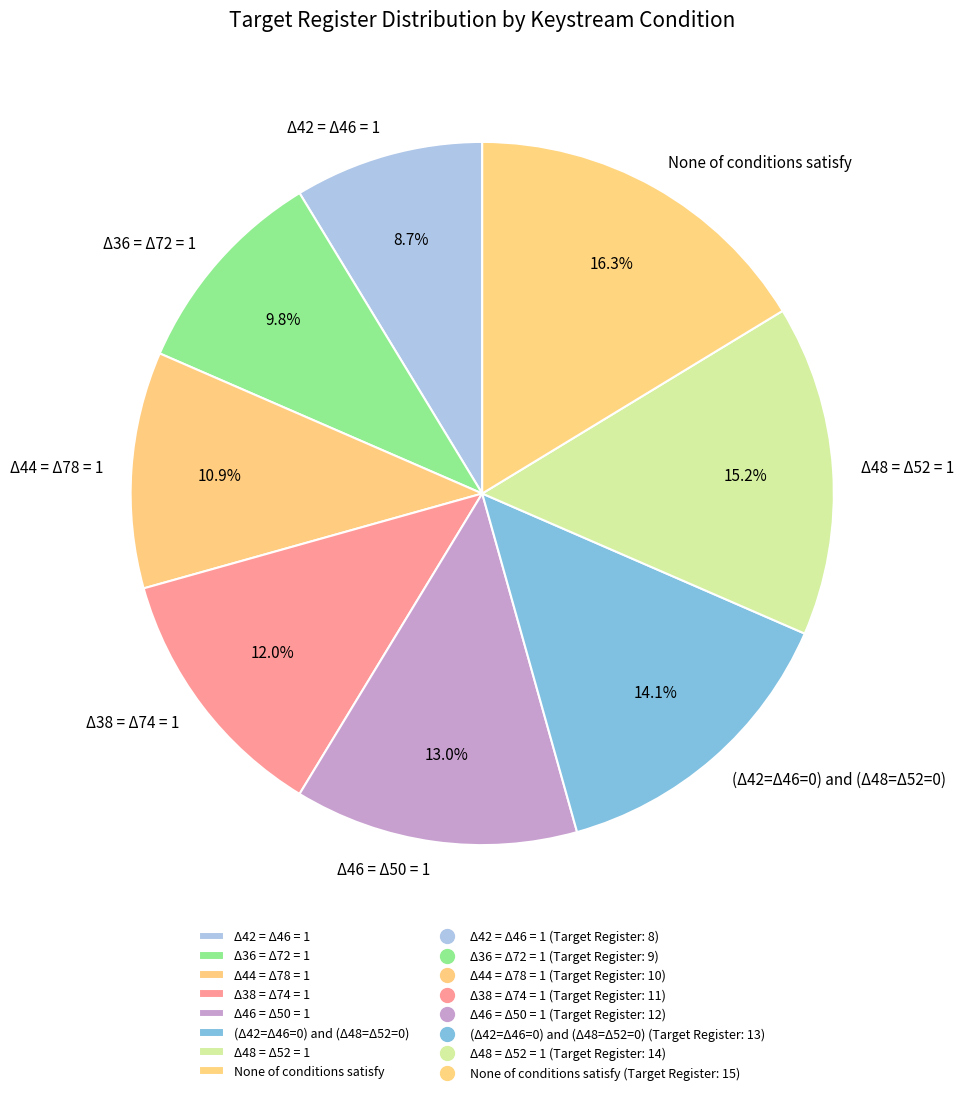

Count the number of slices in the pie.

8